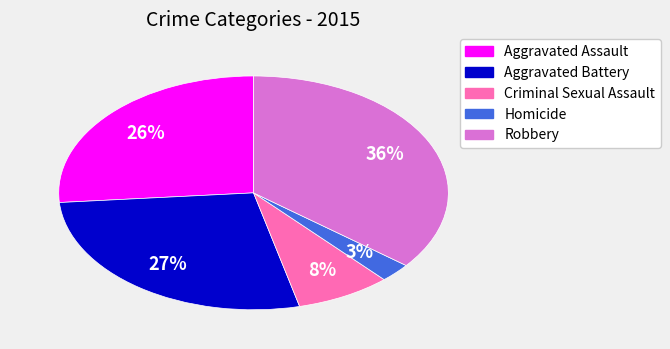

To the nearest percent, what percentage of the pie is Aggravated Assault?

26%